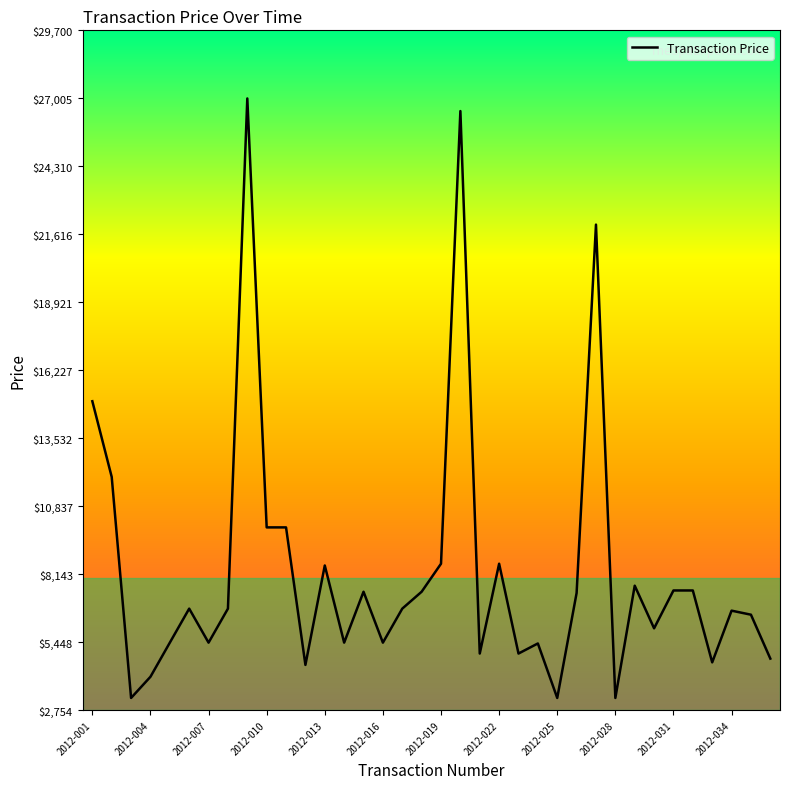

What is the smallest value displayed?

3240